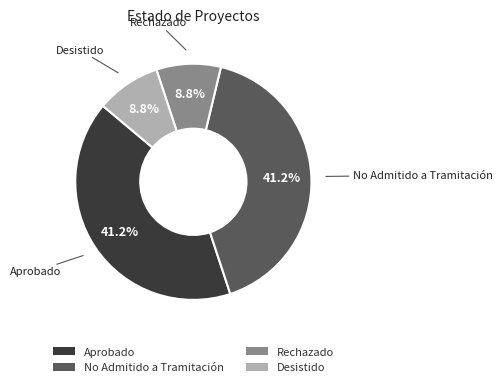

To the nearest percent, what is the difference between the largest and smallest slice percentages?

32%